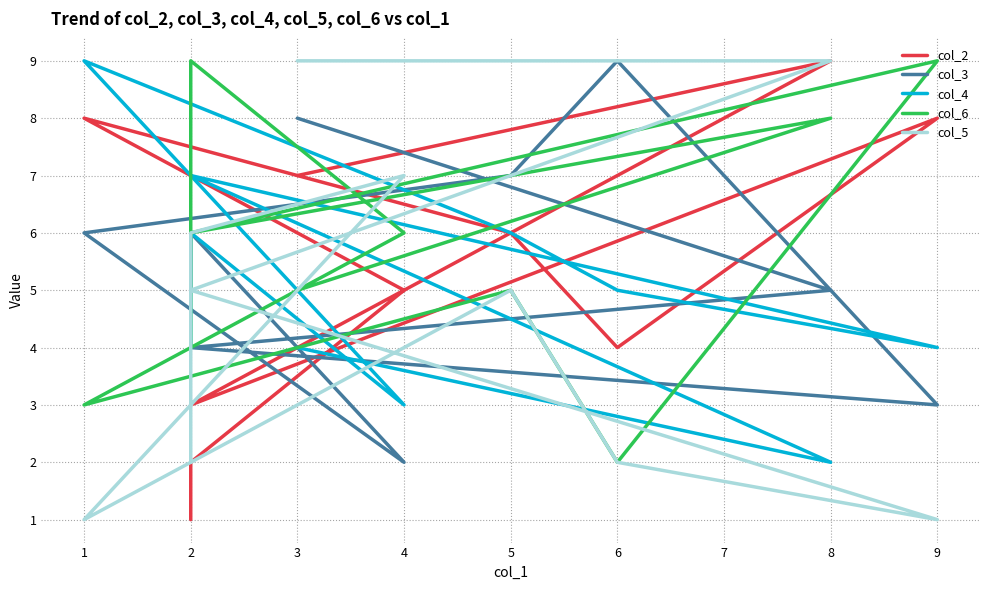

What is the sum of all col_2 values?

53